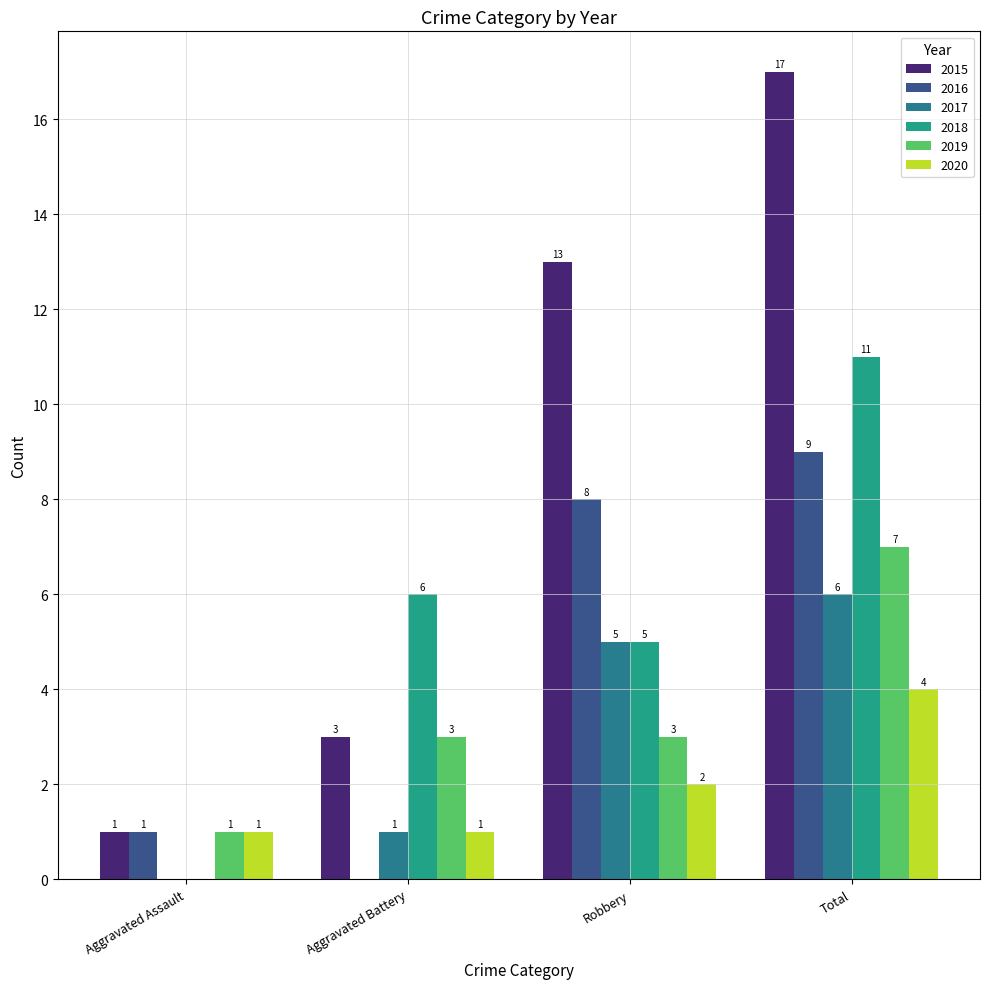

Count the number of categories in the chart.

4